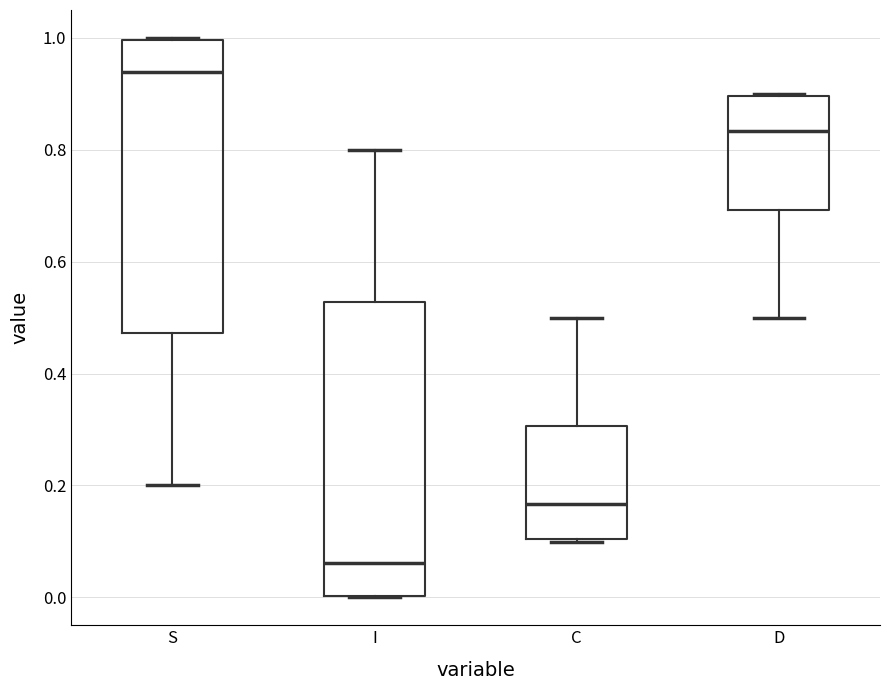

Where is the upper edge of the box for D on the y-axis? The values are not printed on the chart, so give them approximately, as read against the axis.

0.90